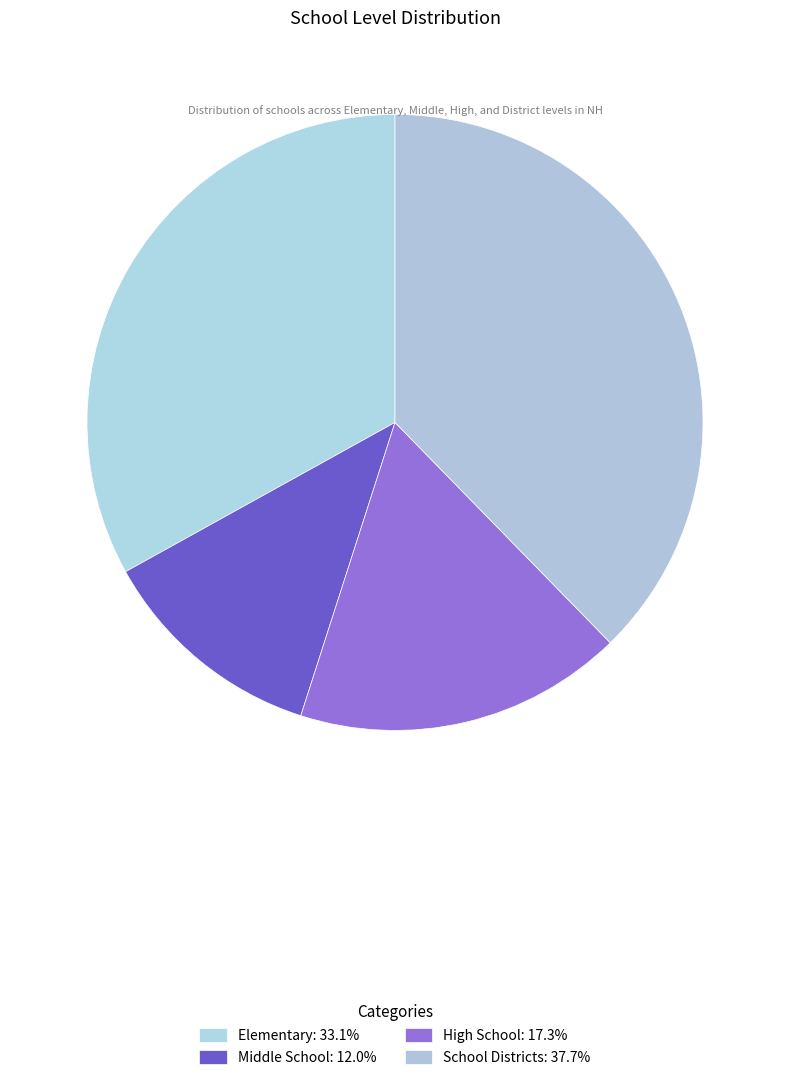

How many slices are in this pie chart?

4